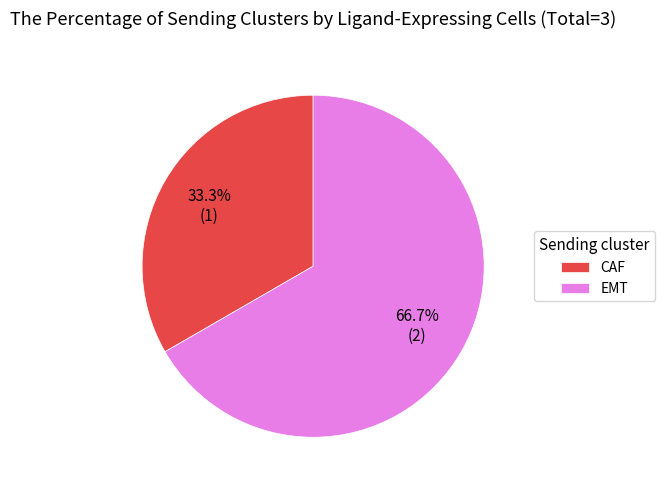

To the nearest percent, what portion does EMT represent?

67%